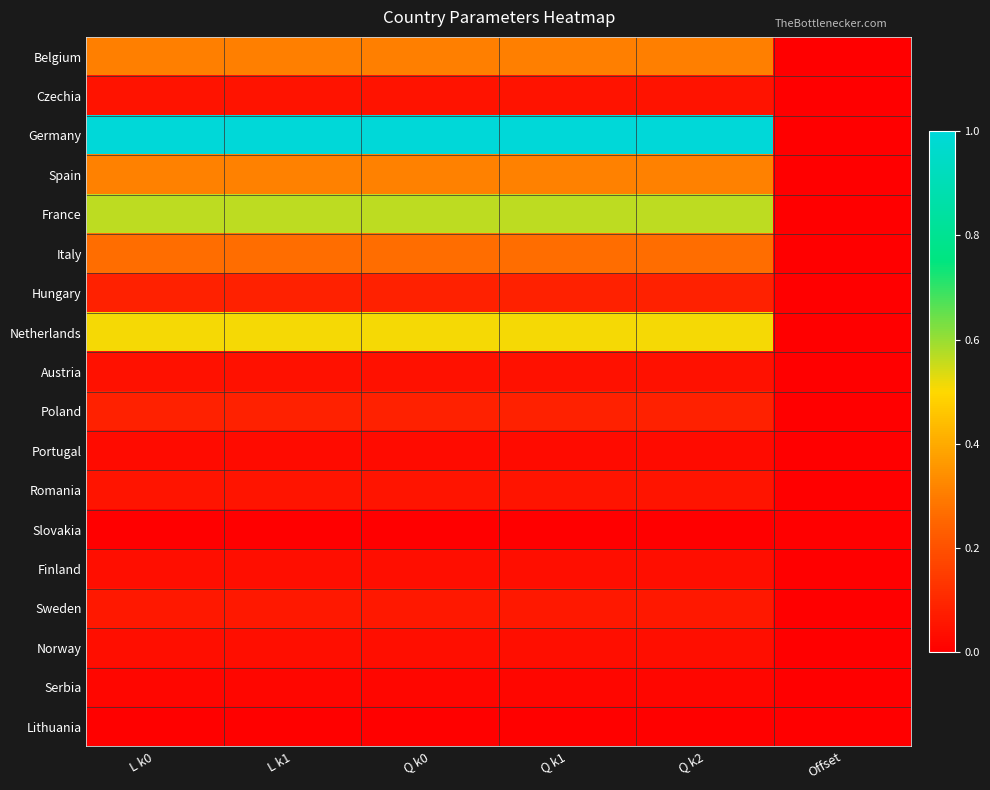

Reading right to left, extract all data points from this chart.

Belgium: Offset=0.0	Q k2=0.3	Q k1=0.3	Q k0=0.3	L k1=0.3	L k0=0.3
Czechia: Offset=0.0	Q k2=0.0	Q k1=0.0	Q k0=0.0	L k1=0.0	L k0=0.0
Germany: Offset=0.0	Q k2=1.0	Q k1=1.0	Q k0=1.0	L k1=1.0	L k0=1.0
Spain: Offset=0.0	Q k2=0.3	Q k1=0.3	Q k0=0.3	L k1=0.3	L k0=0.3
France: Offset=0.0	Q k2=0.6	Q k1=0.6	Q k0=0.6	L k1=0.6	L k0=0.6
Italy: Offset=0.0	Q k2=0.3	Q k1=0.3	Q k0=0.3	L k1=0.3	L k0=0.3
Hungary: Offset=0.0	Q k2=0.1	Q k1=0.1	Q k0=0.1	L k1=0.1	L k0=0.1
Netherlands: Offset=0.0	Q k2=0.5	Q k1=0.5	Q k0=0.5	L k1=0.5	L k0=0.5
Austria: Offset=0.0	Q k2=0.0	Q k1=0.0	Q k0=0.0	L k1=0.0	L k0=0.0
Poland: Offset=0.0	Q k2=0.1	Q k1=0.1	Q k0=0.1	L k1=0.1	L k0=0.1
Portugal: Offset=0.0	Q k2=0.0	Q k1=0.0	Q k0=0.0	L k1=0.0	L k0=0.0
Romania: Offset=0.0	Q k2=0.1	Q k1=0.1	Q k0=0.1	L k1=0.1	L k0=0.1
Slovakia: Offset=0.0	Q k2=0.0	Q k1=0.0	Q k0=0.0	L k1=0.0	L k0=0.0
Finland: Offset=0.0	Q k2=0.0	Q k1=0.0	Q k0=0.0	L k1=0.0	L k0=0.0
Sweden: Offset=0.0	Q k2=0.1	Q k1=0.1	Q k0=0.1	L k1=0.1	L k0=0.1
Norway: Offset=0.0	Q k2=0.0	Q k1=0.0	Q k0=0.0	L k1=0.0	L k0=0.0
Serbia: Offset=0.0	Q k2=0.0	Q k1=0.0	Q k0=0.0	L k1=0.0	L k0=0.0
Lithuania: Offset=0.0	Q k2=0.0	Q k1=0.0	Q k0=0.0	L k1=0.0	L k0=0.0